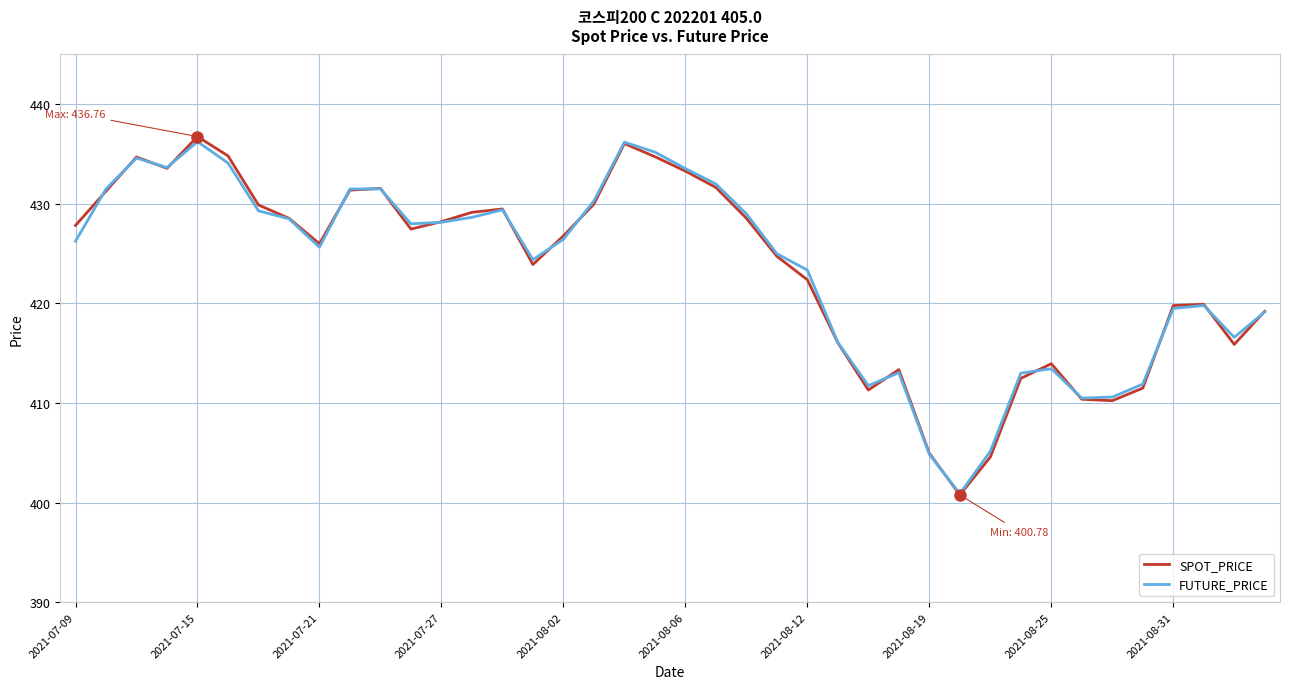

List the series in order of their overall mean, highest first.

FUTURE_PRICE, SPOT_PRICE